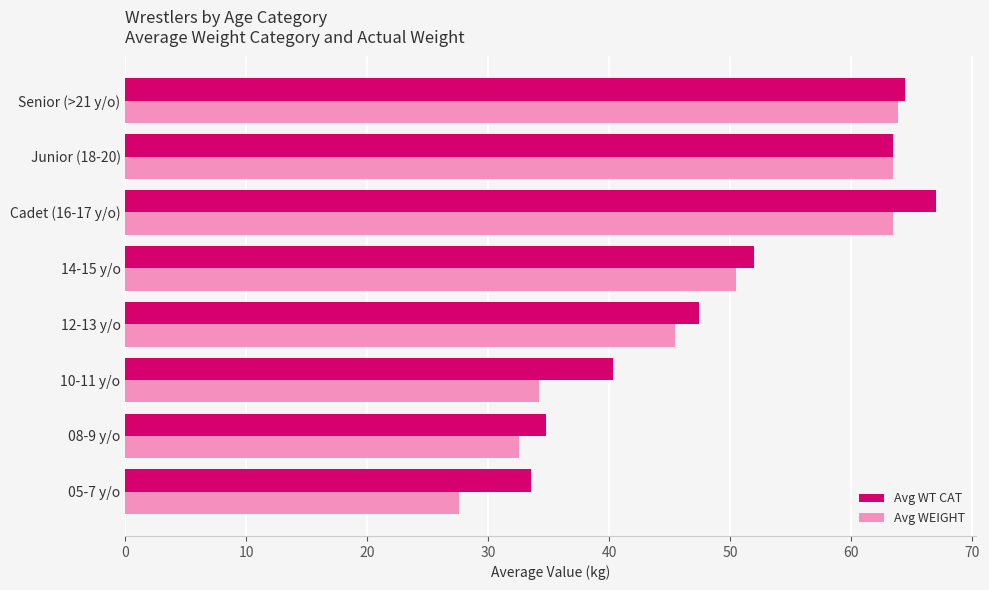

What is the total value across all series at 12-13 y/o?

92.9